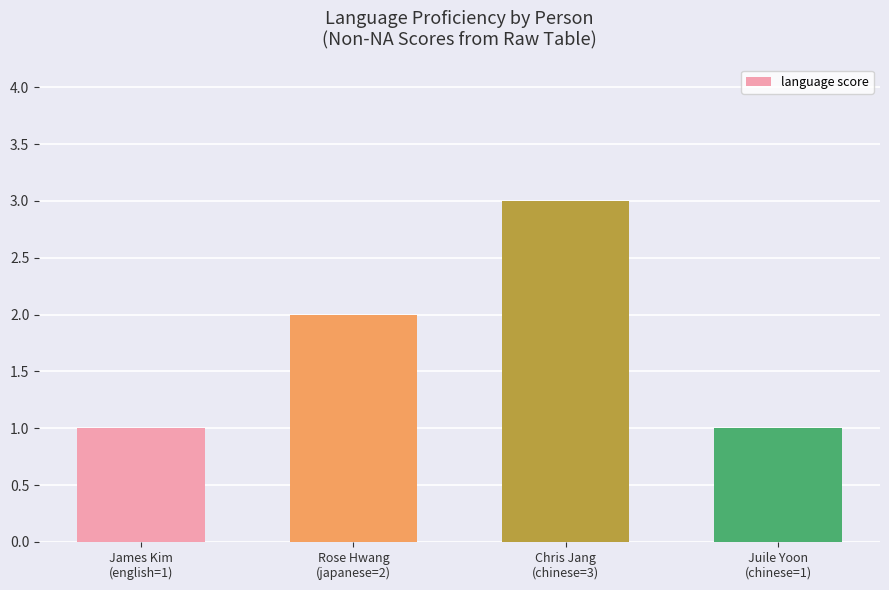

Count the values in the range 1 to 3.

4